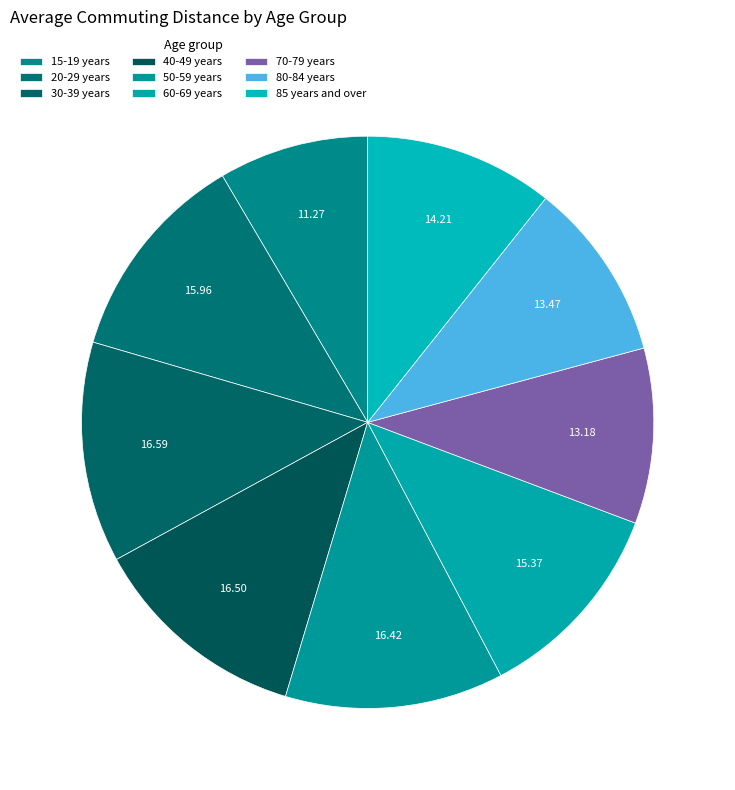

To the nearest percent, what is the difference between the 30-39 years and 15-19 years slice percentages?

4%